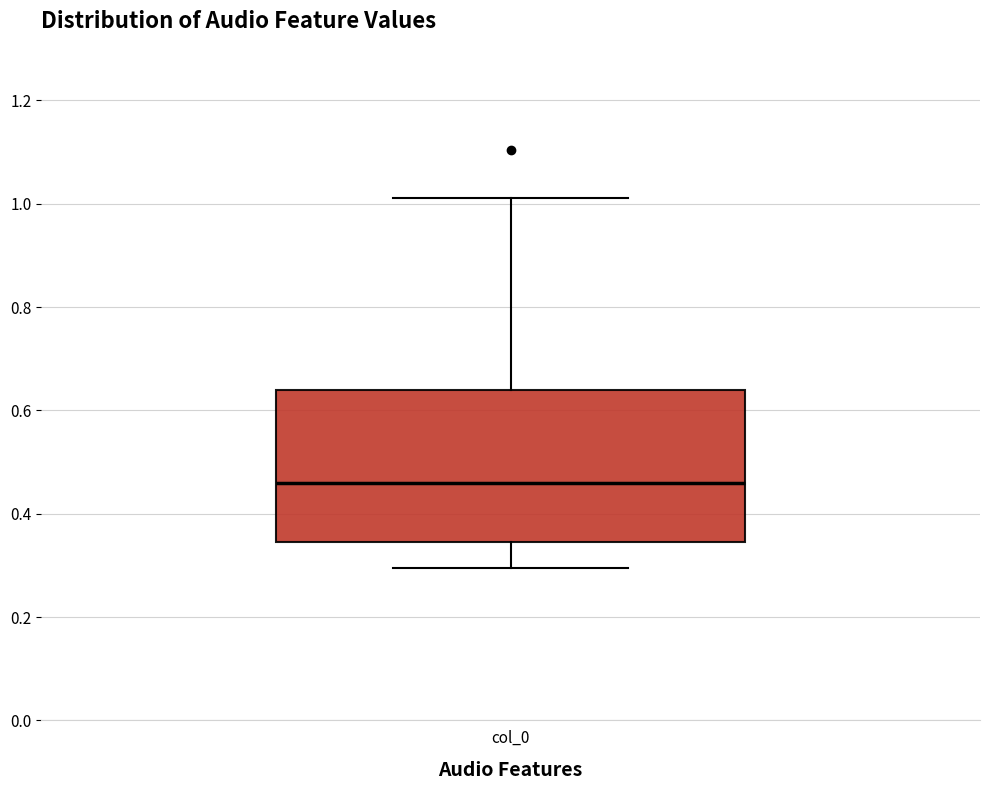

Where does the lower whisker of the box for col_0 end on the y-axis? The values are not printed on the chart, so give them approximately, as read against the axis.

0.30